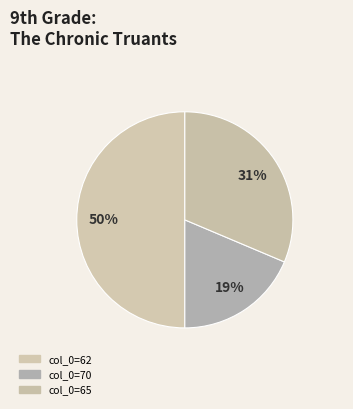

How many slices are in this pie chart?

3